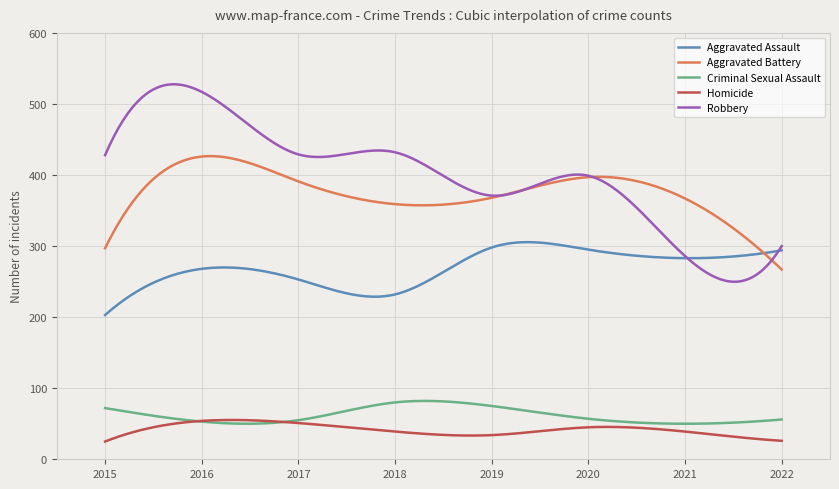

List the series in order of their peak value, highest first.

Robbery, Aggravated Battery, Aggravated Assault, Criminal Sexual Assault, Homicide